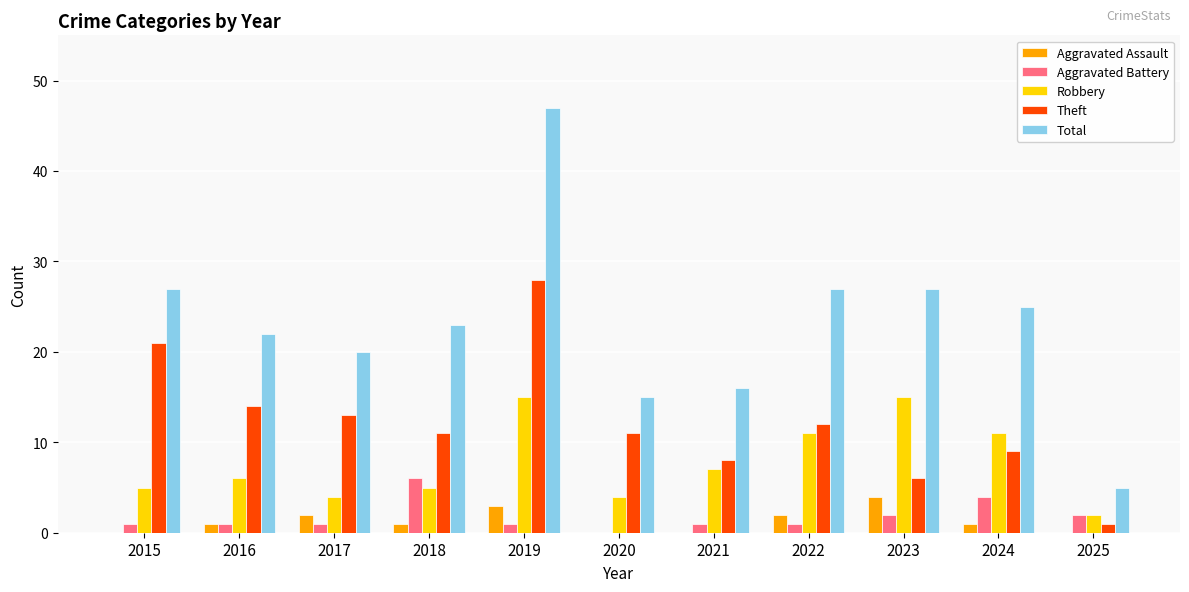

The Robbery series shows 9 at 2019. True or false?

False